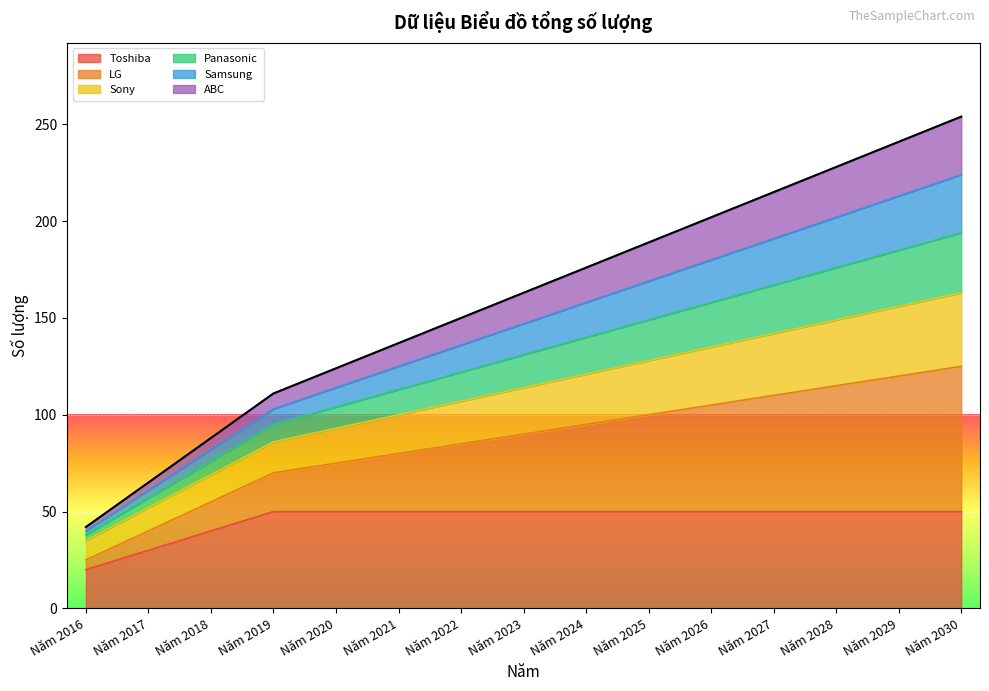

Count the number of categories in the chart.

15